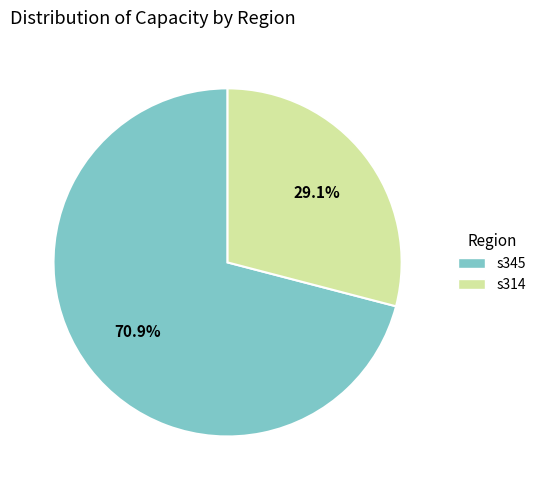

To the nearest percent, what portion does s314 represent?

29%